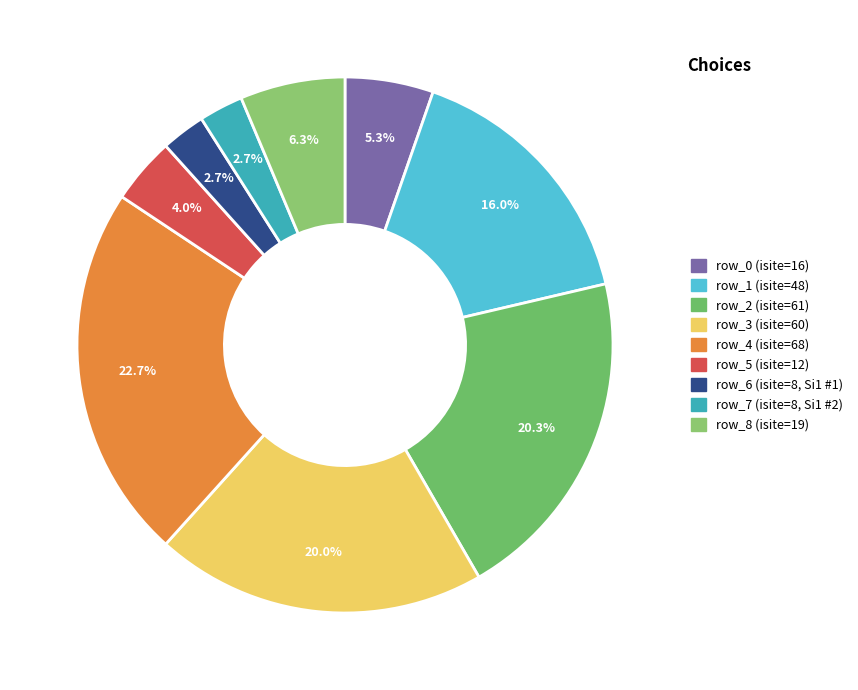

What is the smallest slice in the pie chart?

row_6